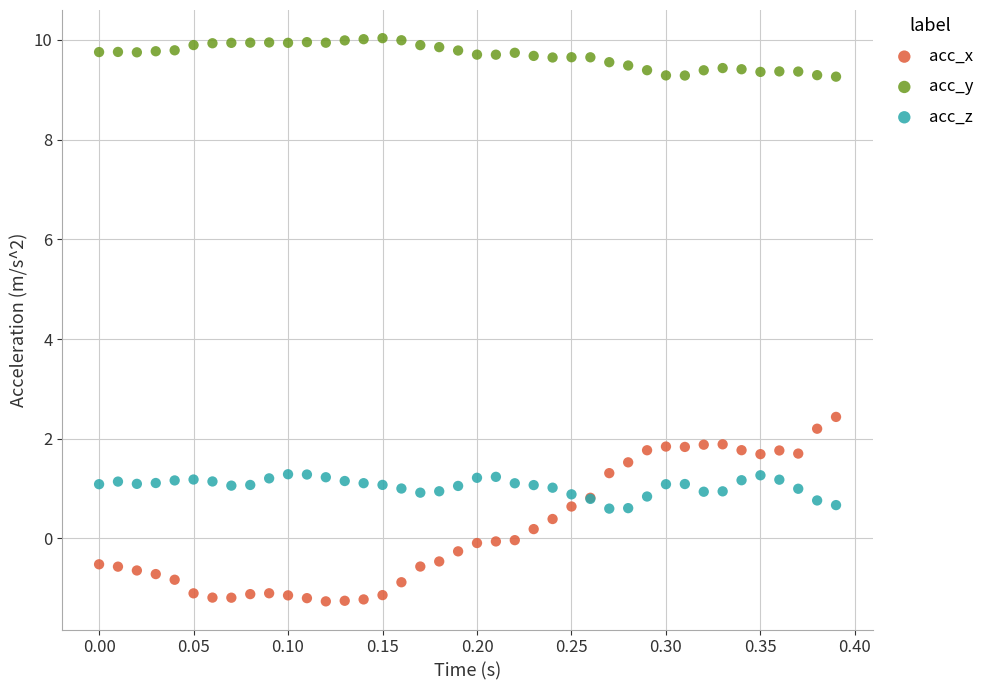

Across all series, what Y value is closest to 4?

2.4